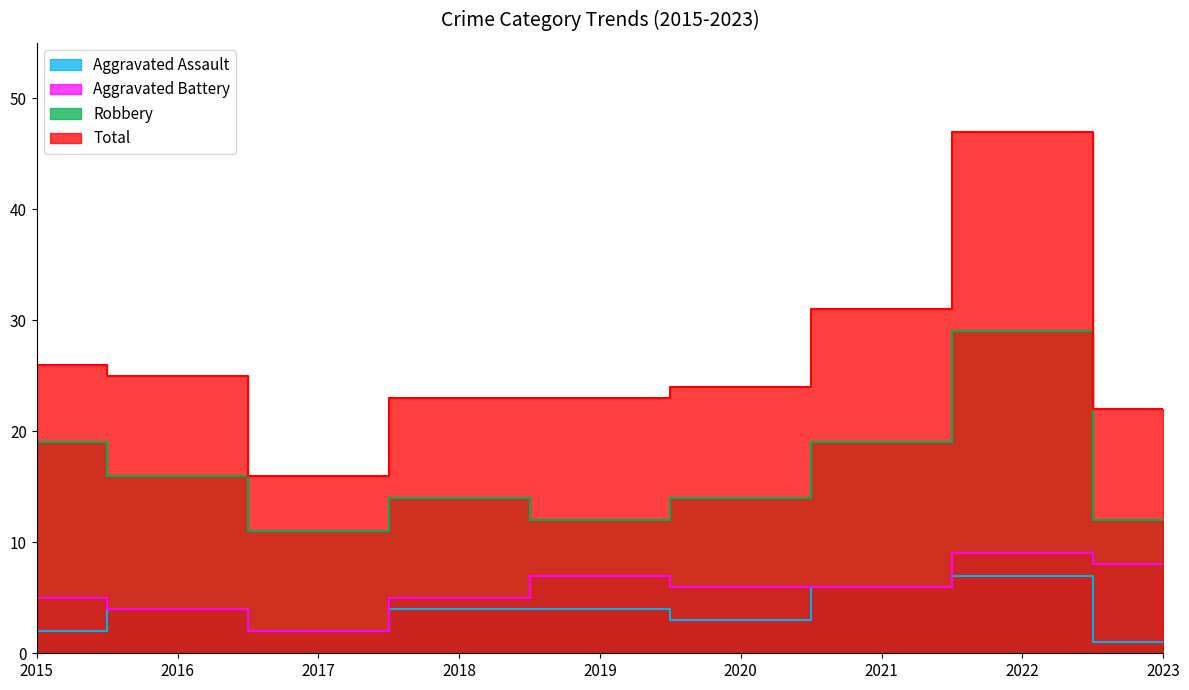

At which label does Aggravated Assault reach its minimum?

2023